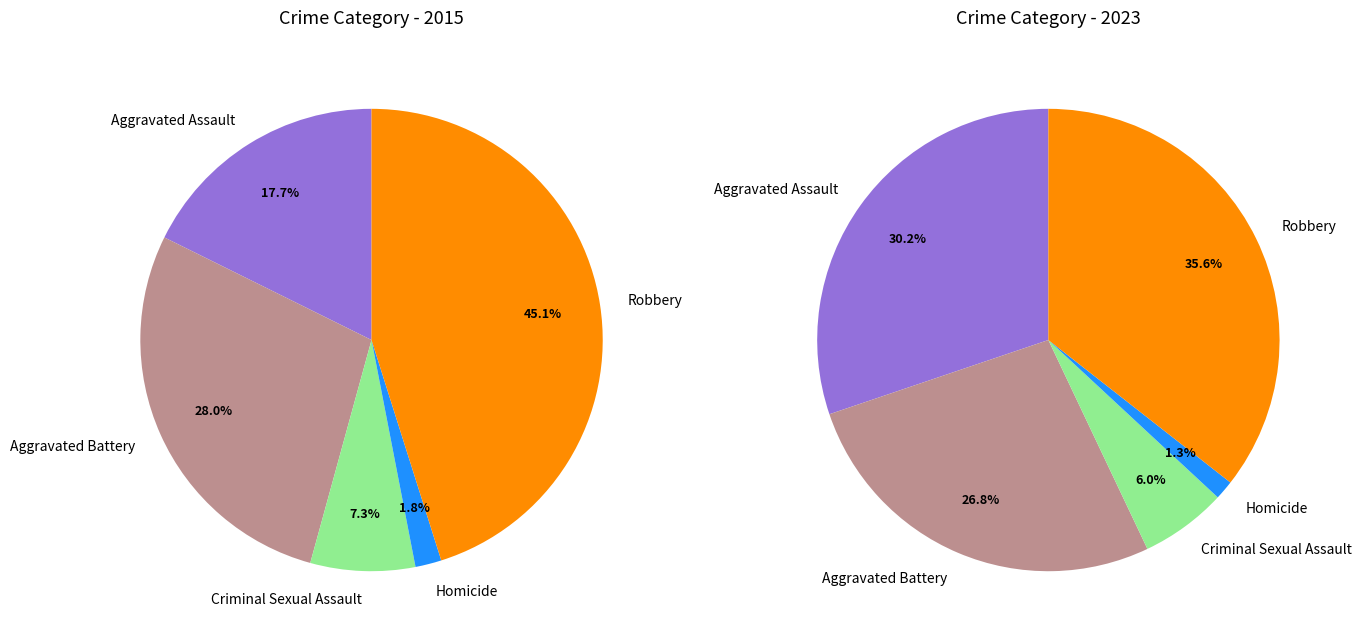

To the nearest percent, what percentage of the pie is Criminal Sexual Assault?

7%